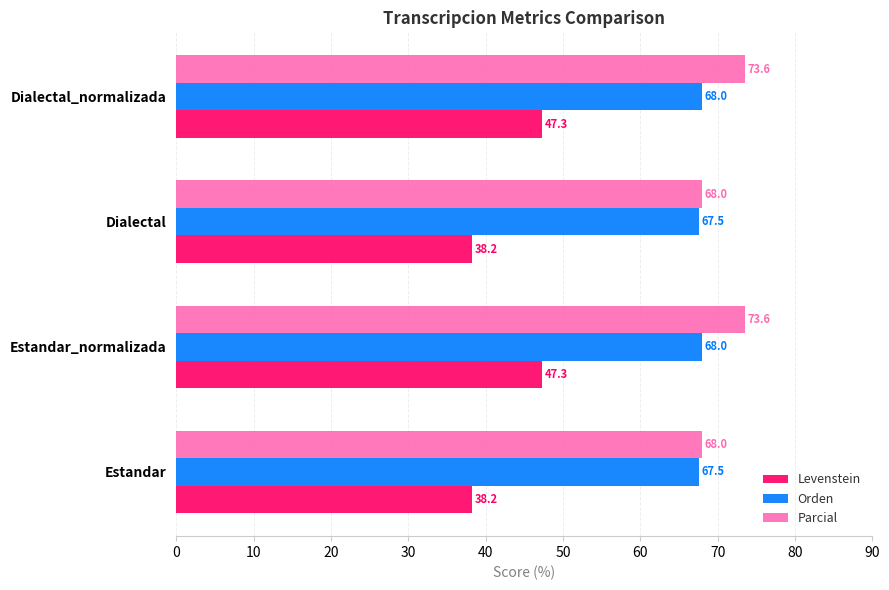

Is the value of Parcial at Estandar greater than the value of Levenstein at Dialectal_normalizada?

Yes